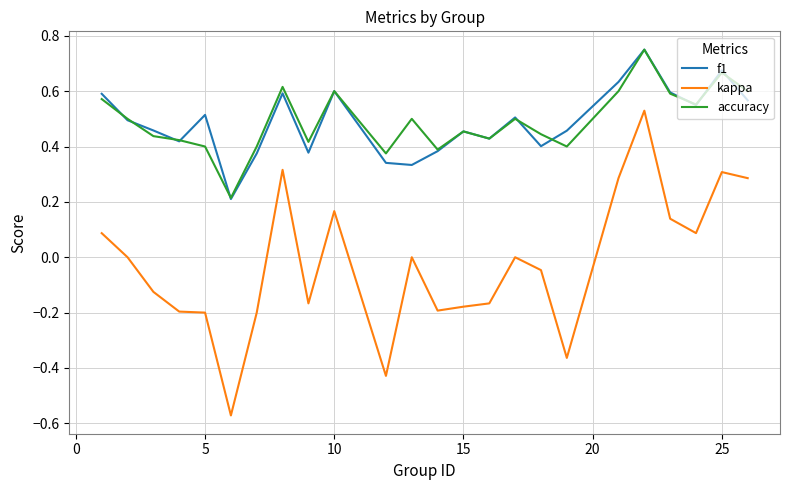

What is the sum of all accuracy values?

11.8